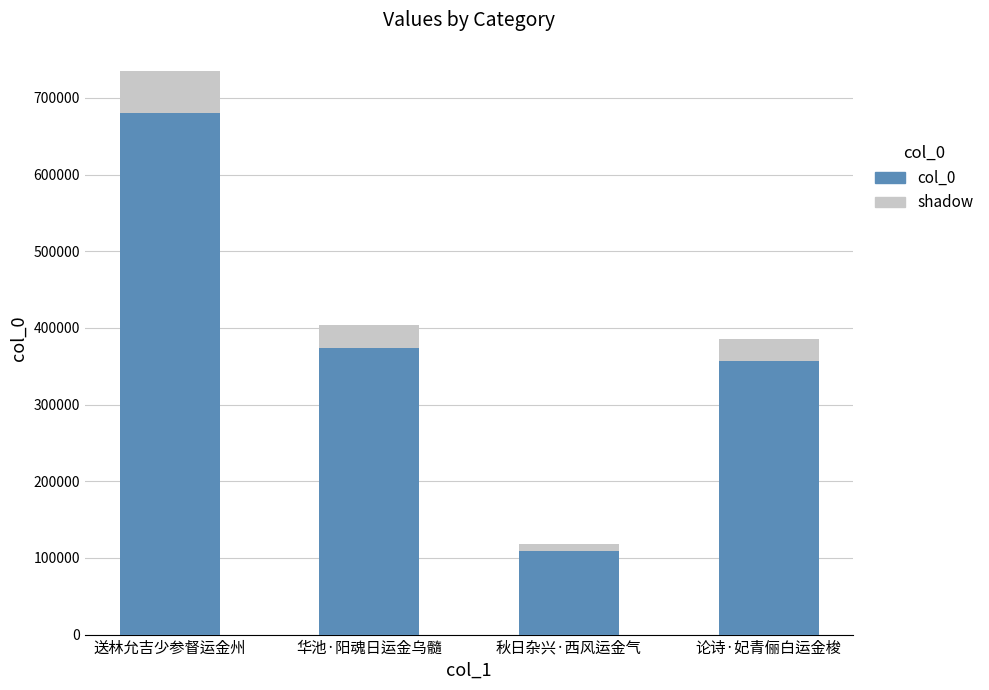

How many data points are above 374331?

1